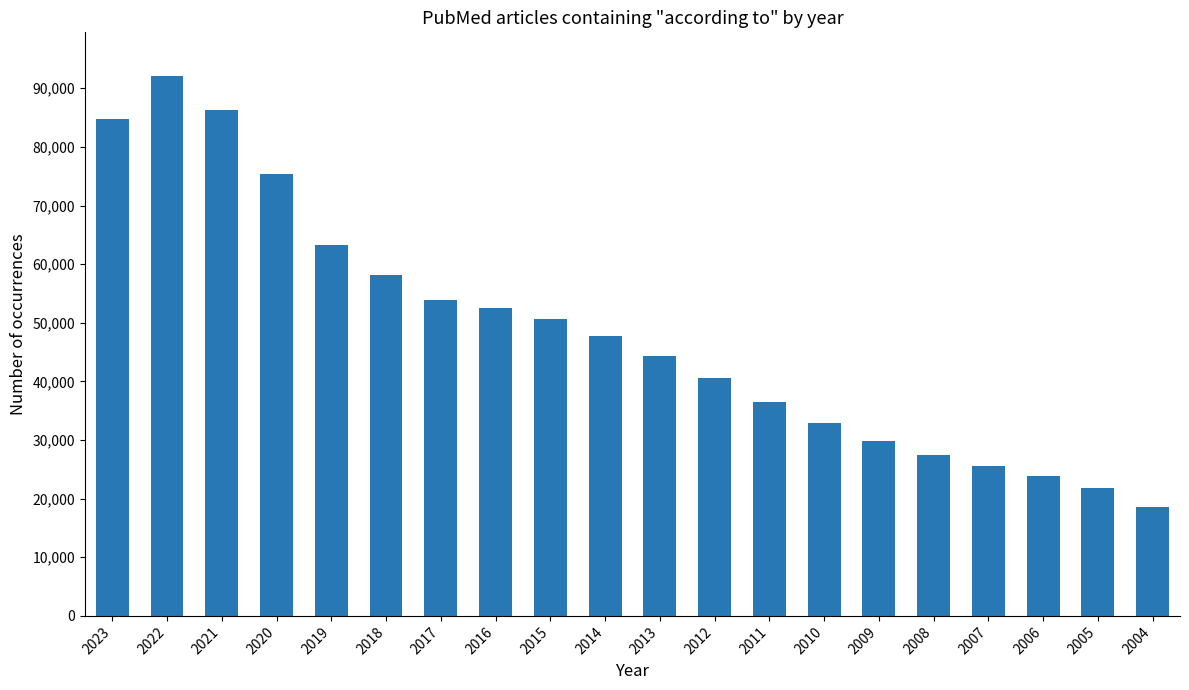

List the labels in order of value, smallest first.

2004, 2005, 2006, 2007, 2008, 2009, 2010, 2011, 2012, 2013, 2014, 2015, 2016, 2017, 2018, 2019, 2020, 2023, 2021, 2022